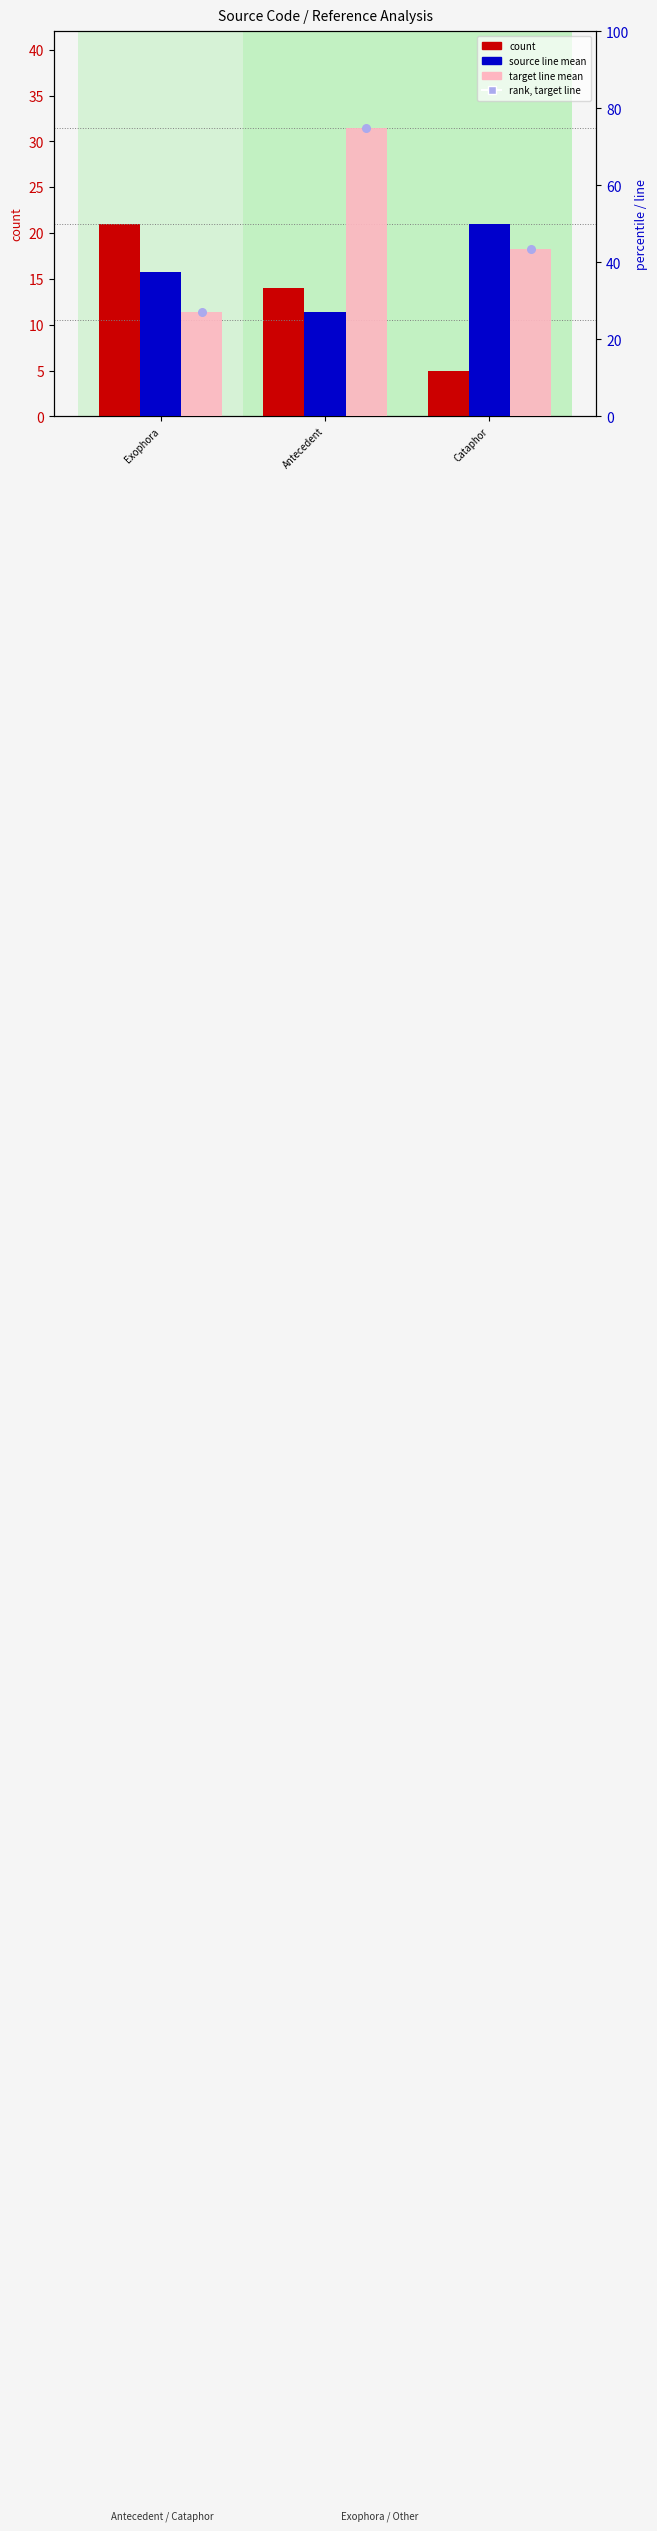

Which series reaches the minimum Y coordinate?

count